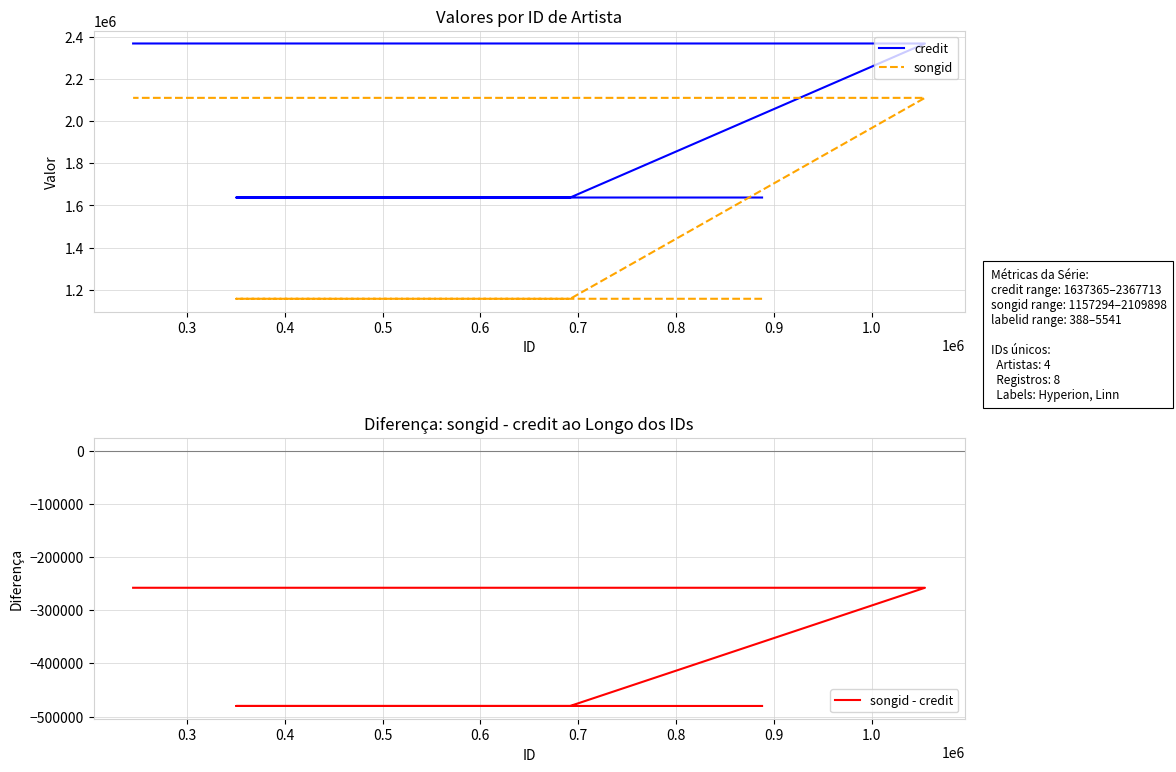

What is the sum of all songid values?

11163560